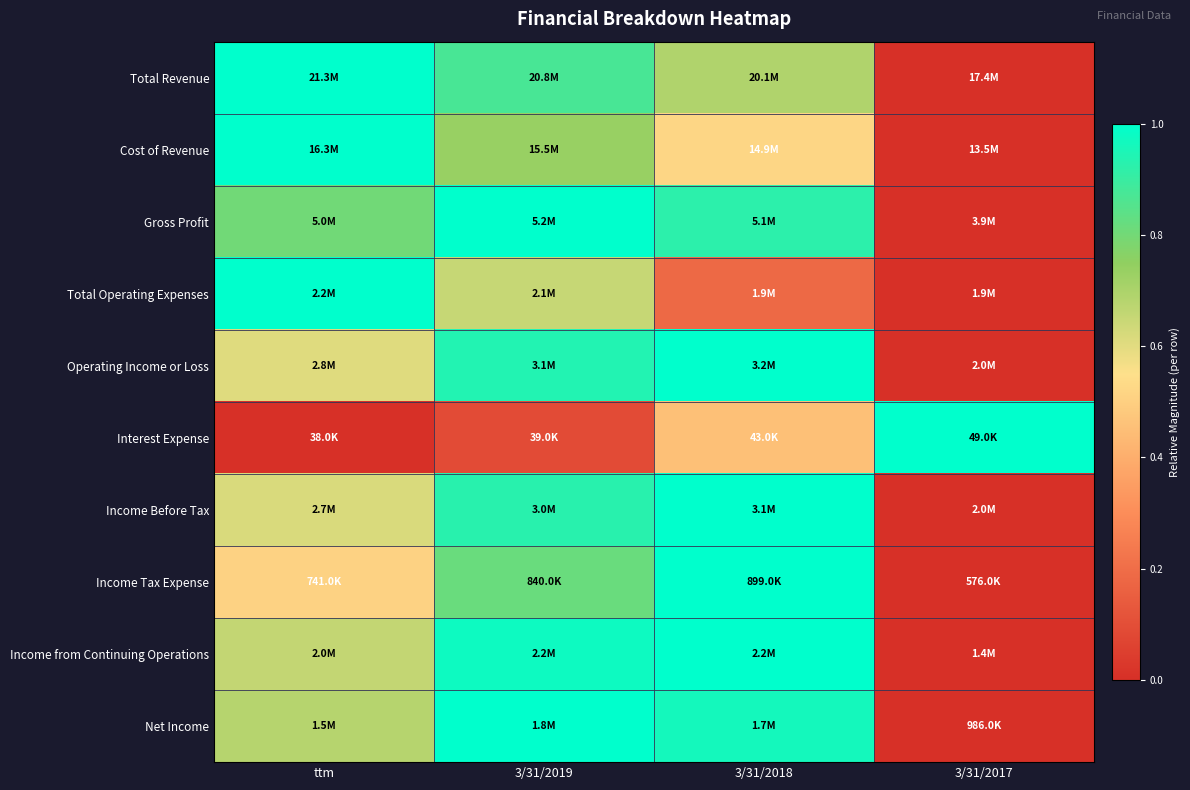

Which has a higher value, 3/31/2018 or ttm?

ttm